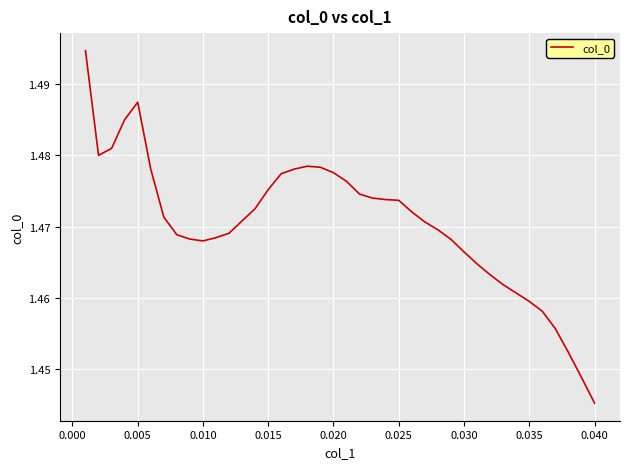

How many lines are shown in the chart?

1